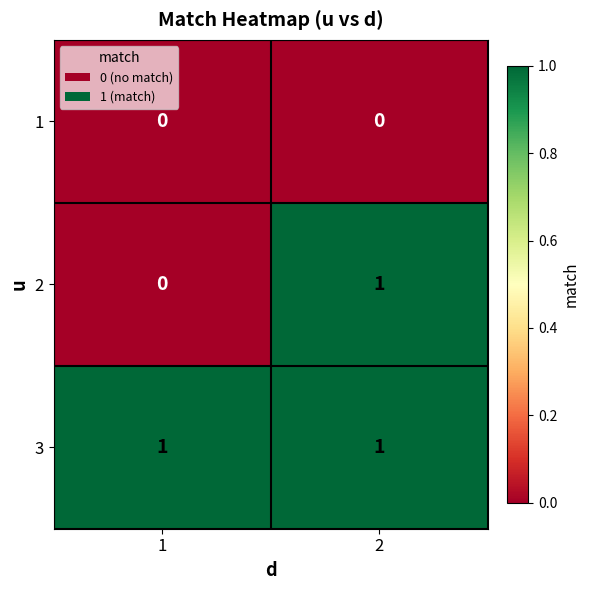

Count the number of data series in this chart.

3